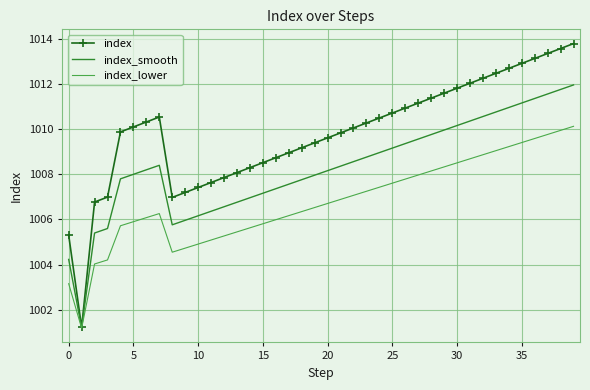

Which series has the largest total across all categories?

index